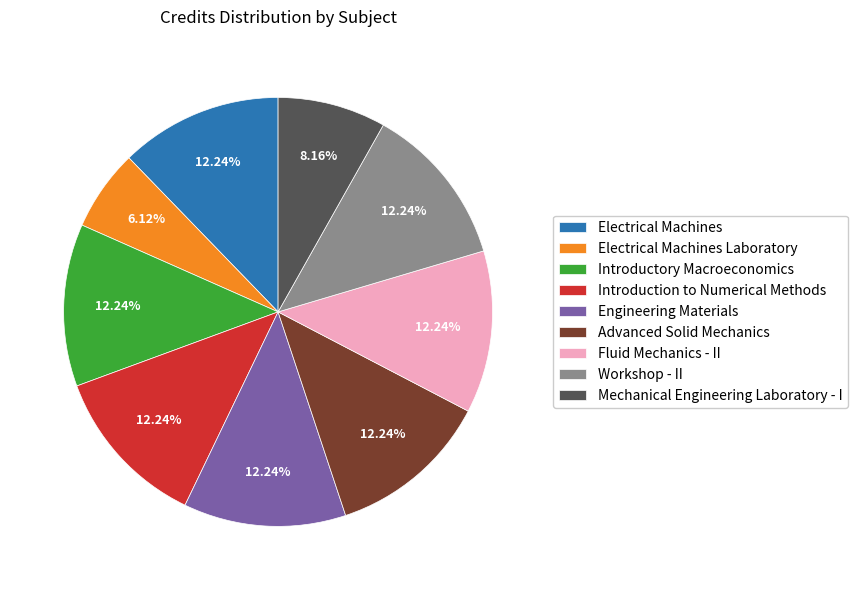

What is the smallest slice in the pie chart?

Electrical Machines Laboratory